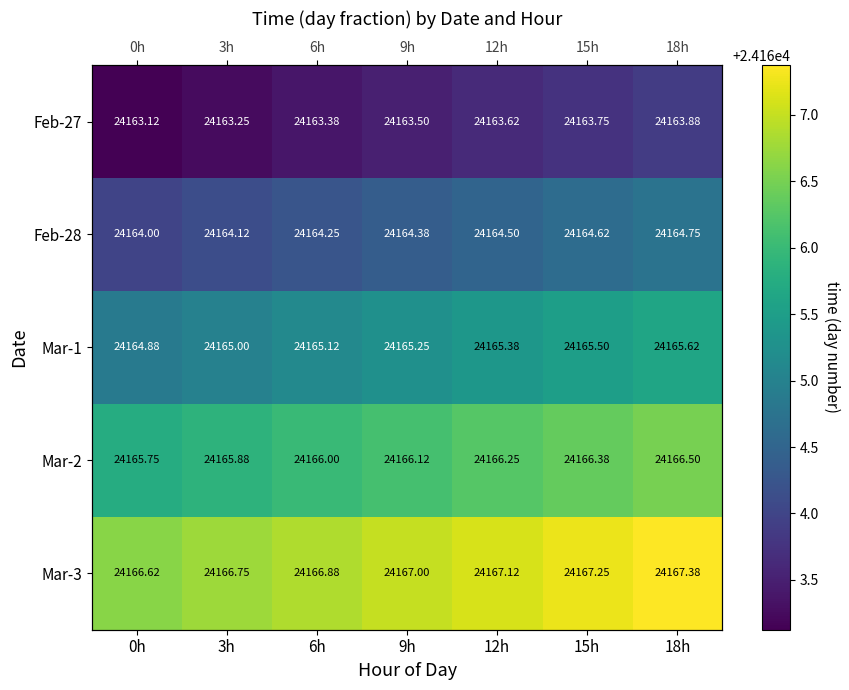

Between 9h and 18h, which series saw the biggest shift?

Feb-27